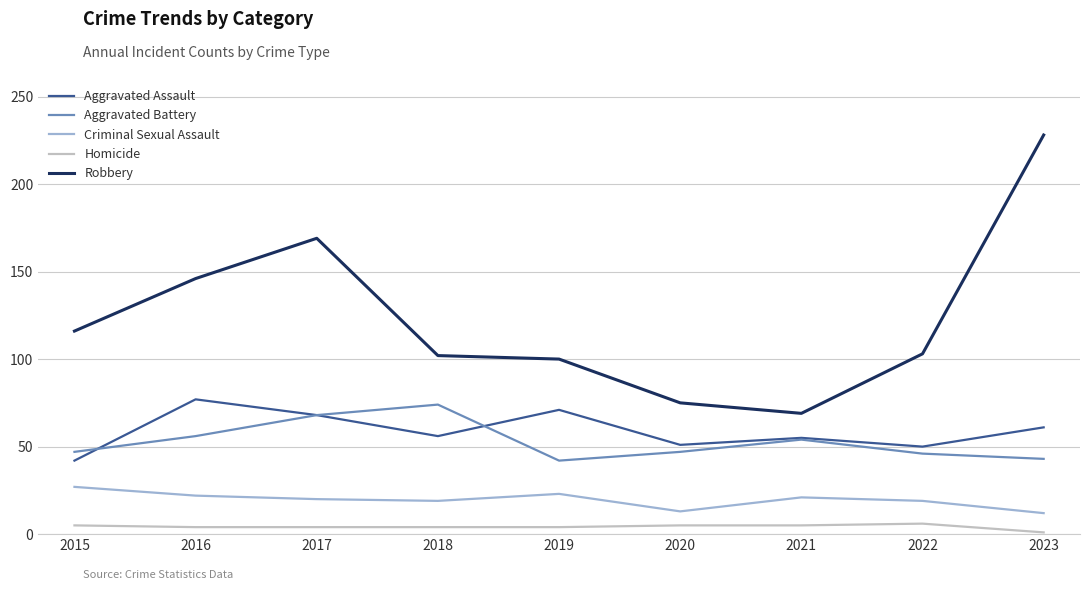

What is the smallest value displayed?

1